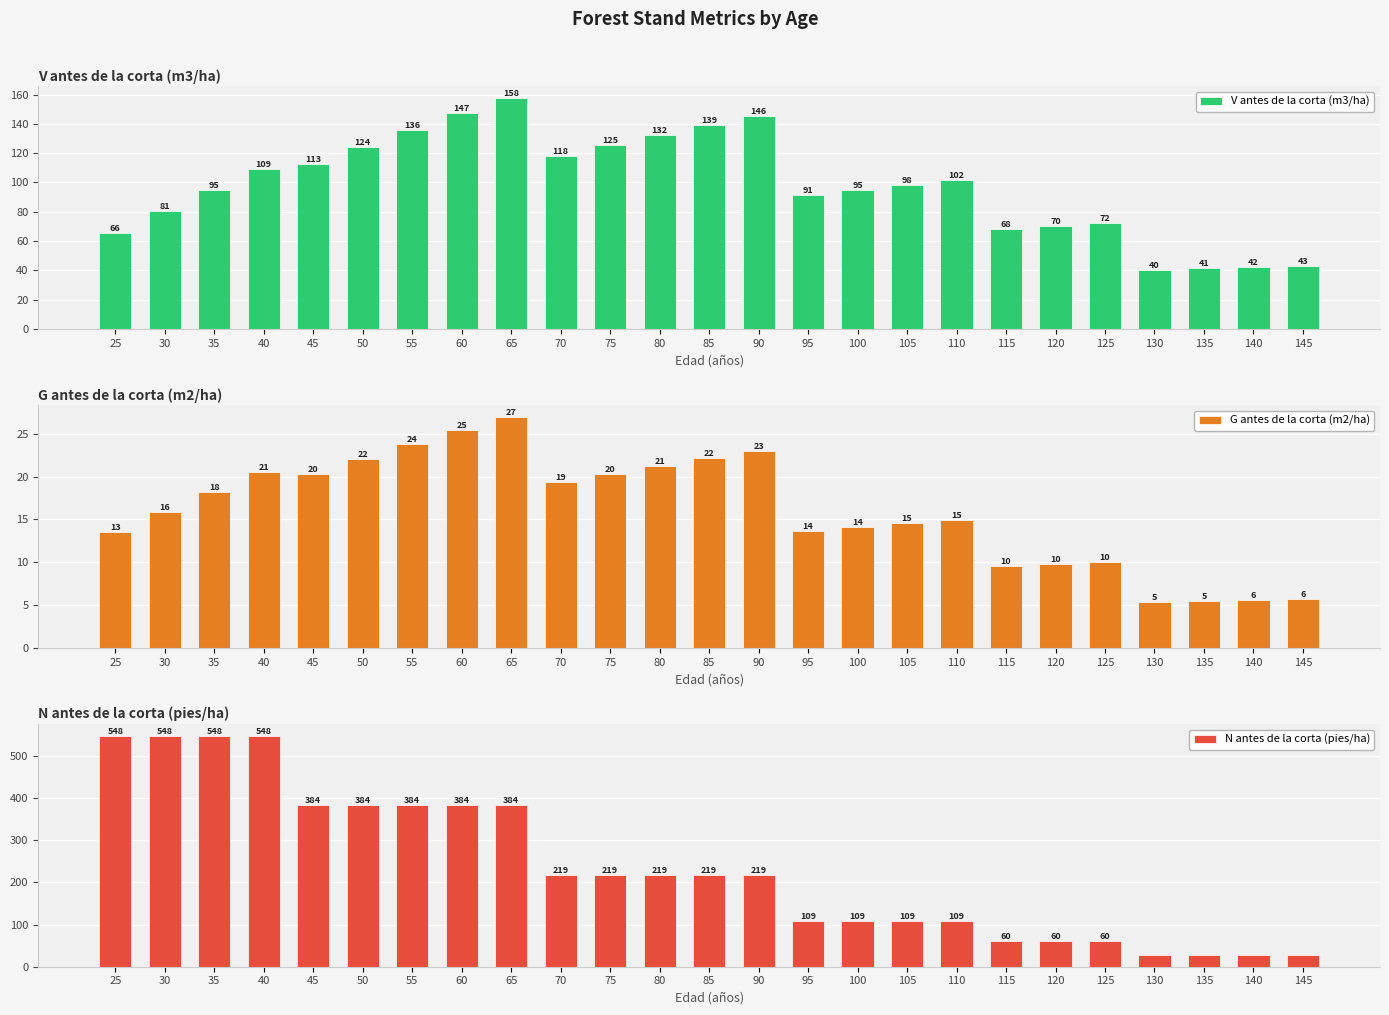

Reading left to right, extract all data points from this chart.

V antes de la corta (m3/ha): 65.6	80.5	94.9	109.5	112.6	124.4	136.1	147.1	157.9	118.4	125.5	132.4	139.1	145.6	91.1	94.7	98.3	101.7	67.9	69.9	72.0	40.5	41.3	42.2	43.0
G antes de la corta (m2/ha): 13.5	15.8	18.2	20.5	20.3	22.1	23.8	25.5	27.0	19.4	20.3	21.3	22.1	23.0	13.6	14.1	14.5	15.0	9.6	9.8	10.1	5.4	5.5	5.6	5.7
N antes de la corta (pies/ha): 548.2	548.2	548.2	548.2	383.7	383.7	383.7	383.7	383.7	218.7	218.7	218.7	218.7	218.7	109.4	109.4	109.4	109.4	60.1	60.1	60.1	27.1	27.1	27.1	27.1